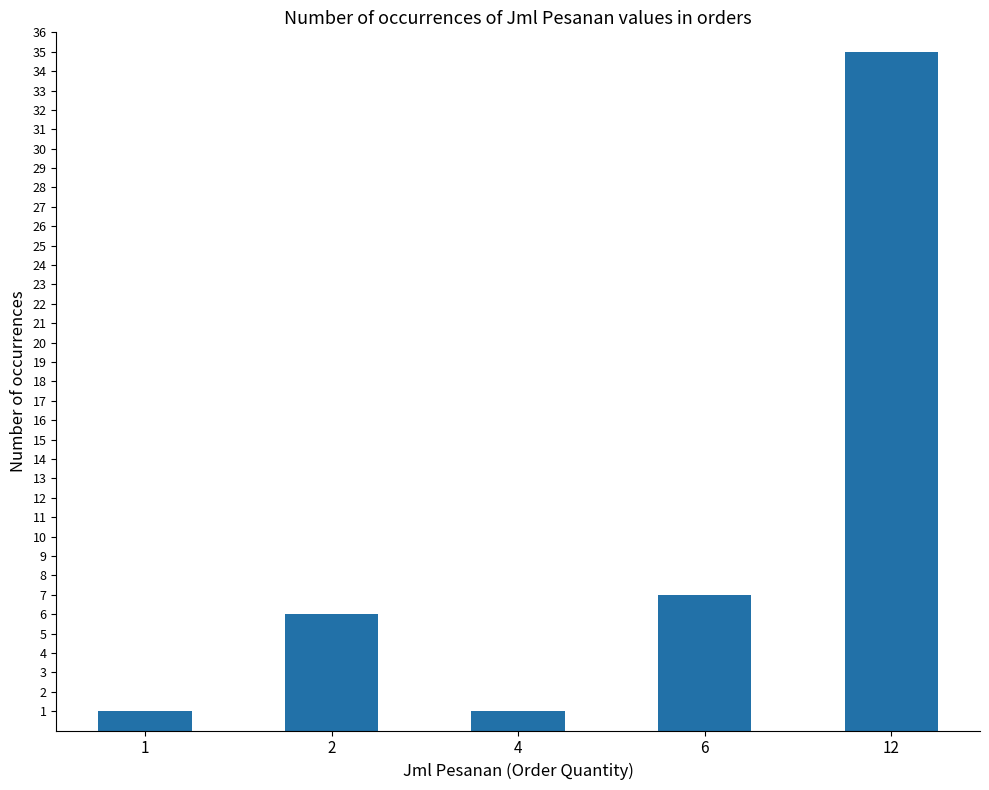

Where is the data nearest to the value 18?

6